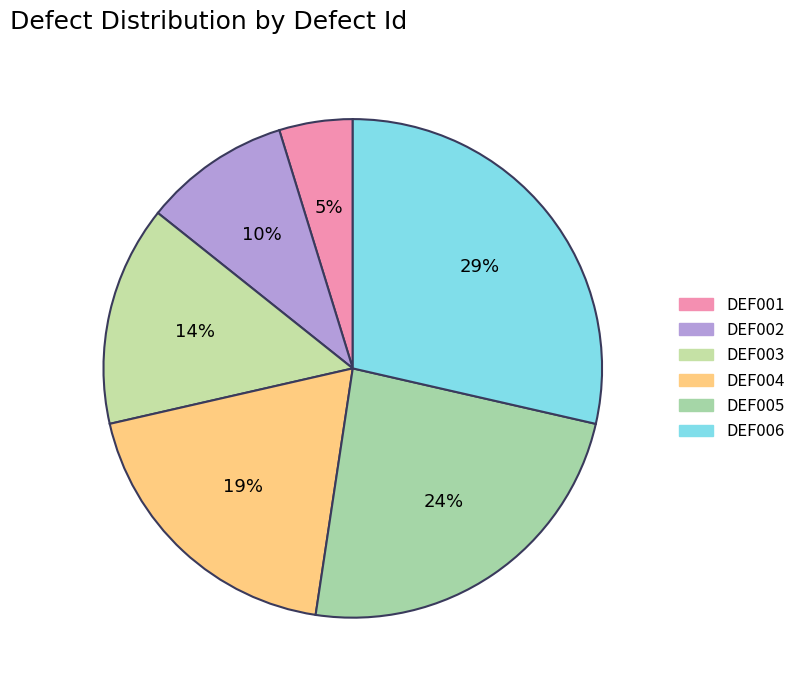

Count the number of slices in the pie.

6